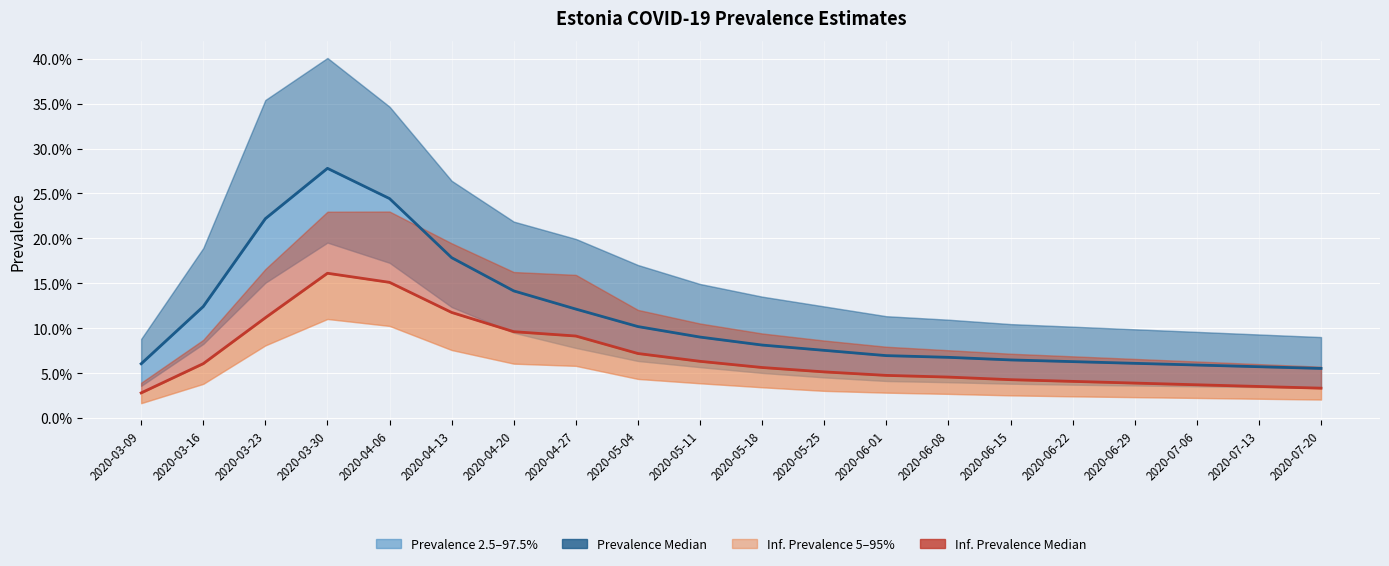

At which category does Infectious Prevalence Median (50th) reach its first local peak?

2020-03-30